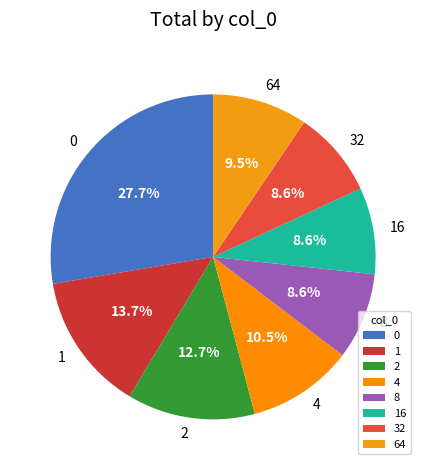

How many slices are in this pie chart?

8